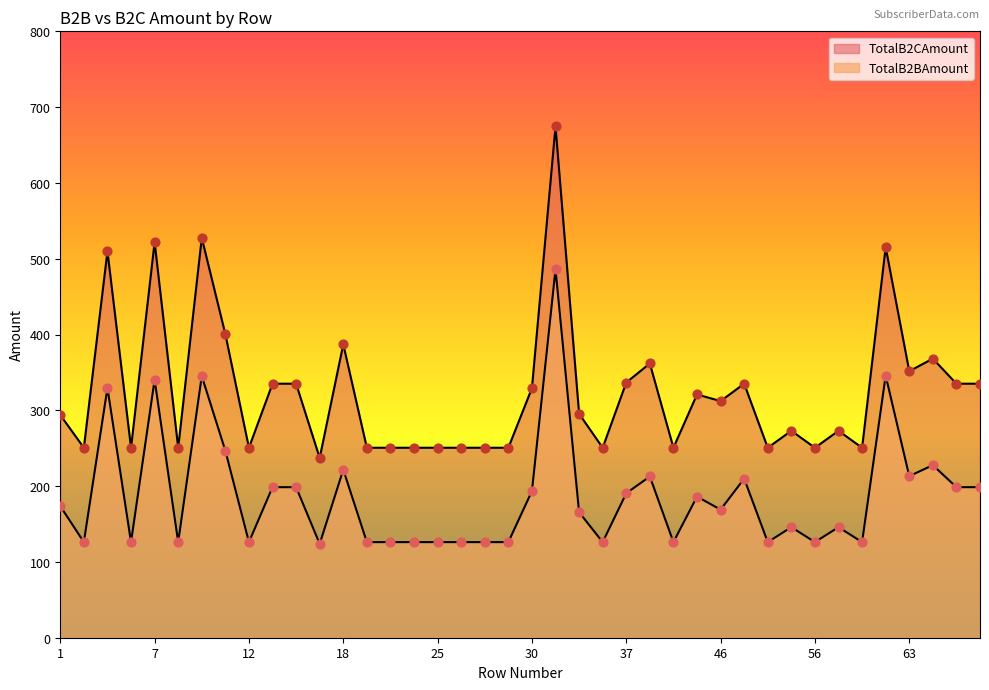

What are all the series names shown in the legend?

TotalB2BAmount, TotalB2CAmount